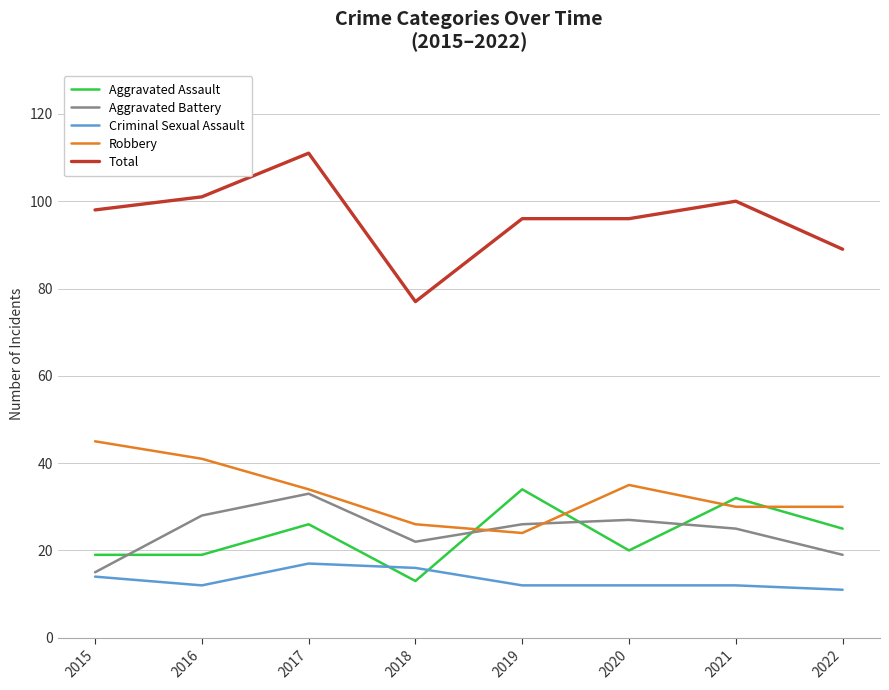

Reading right to left, extract all data points from this chart.

Aggravated Assault: 25	32	20	34	13	26	19	19
Aggravated Battery: 19	25	27	26	22	33	28	15
Criminal Sexual Assault: 11	12	12	12	16	17	12	14
Robbery: 30	30	35	24	26	34	41	45
Total: 89	100	96	96	77	111	101	98